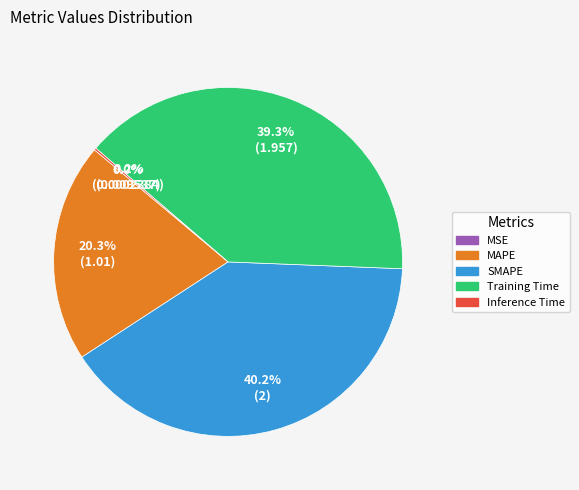

The SMAPE slice represents 53% of the pie. True or false?

False